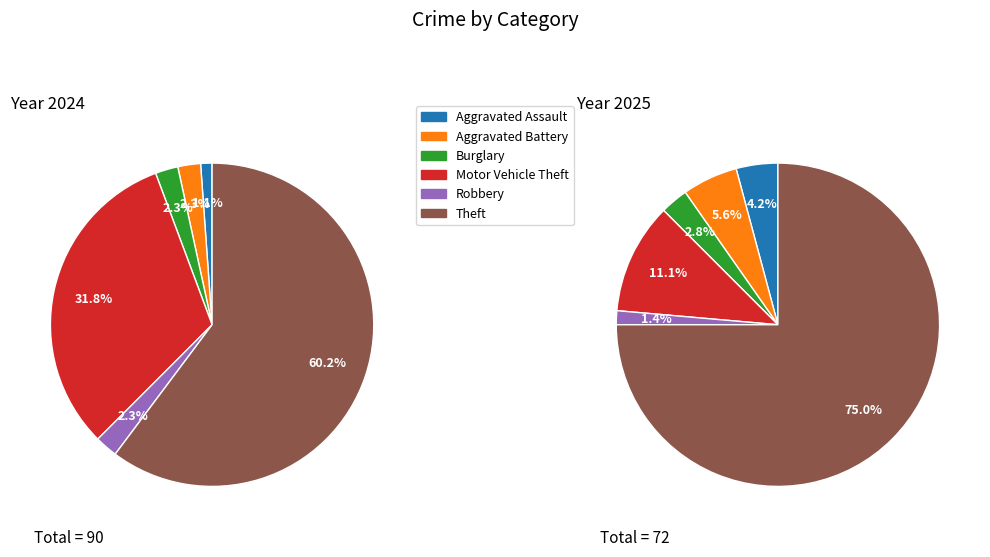

The 3 slice represents 32% of the pie. True or false?

True